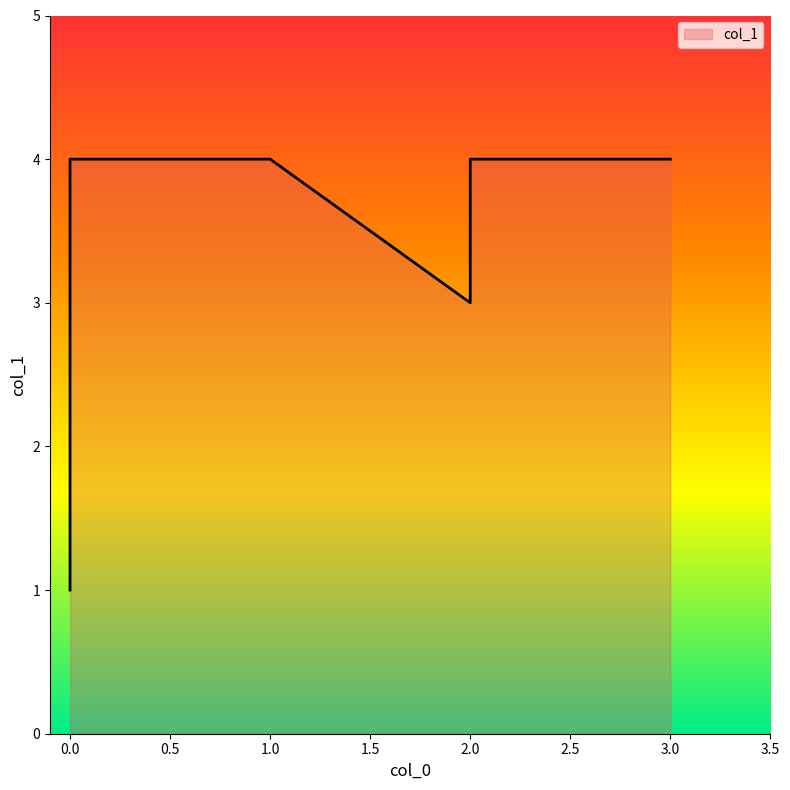

Does the chart display data point markers on the line(s)?

No